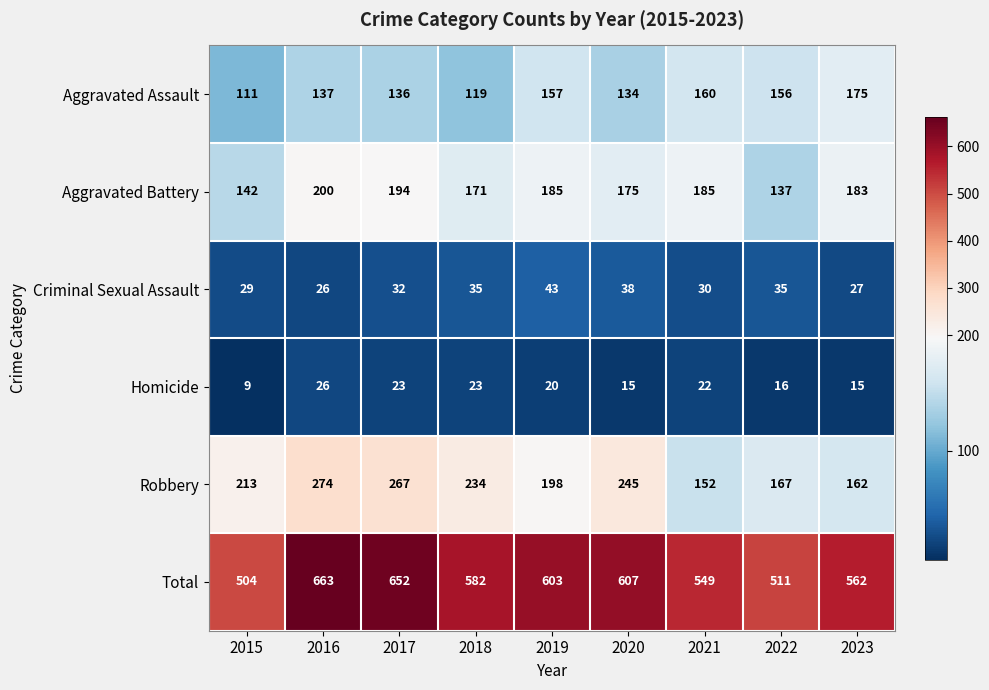

Which category has the lowest value across all series?

2015